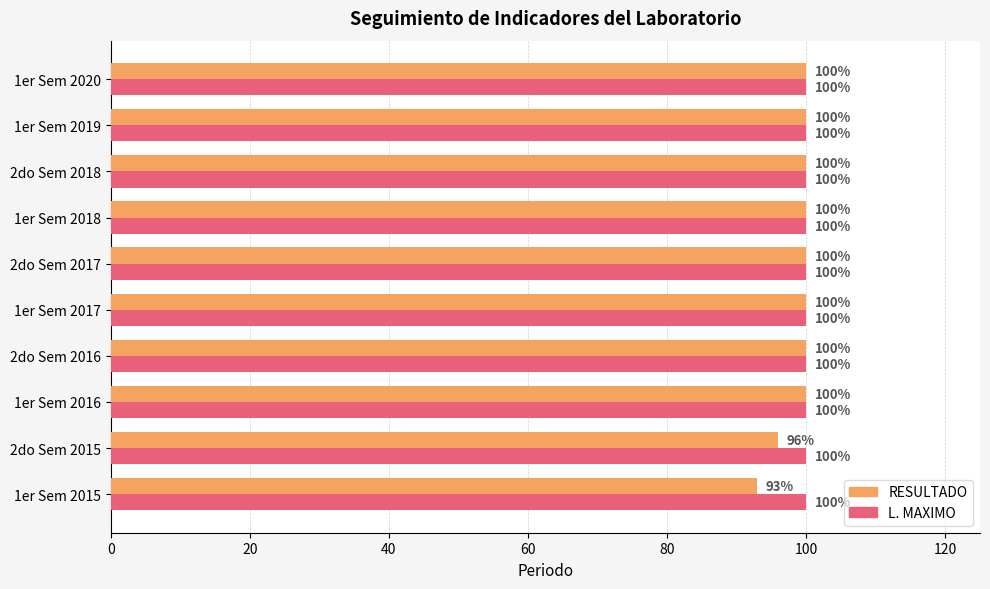

Rank the series by their average value, from highest to lowest.

L. MAXIMO, RESULTADO